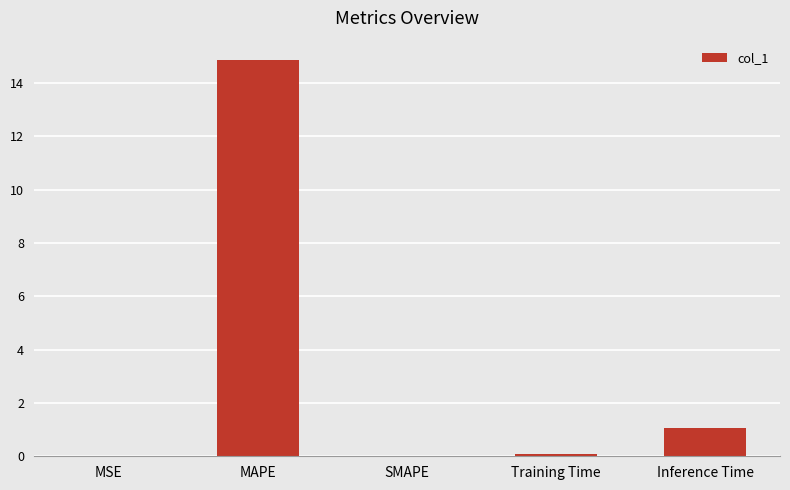

Which has a higher value, Inference Time or MSE?

Inference Time